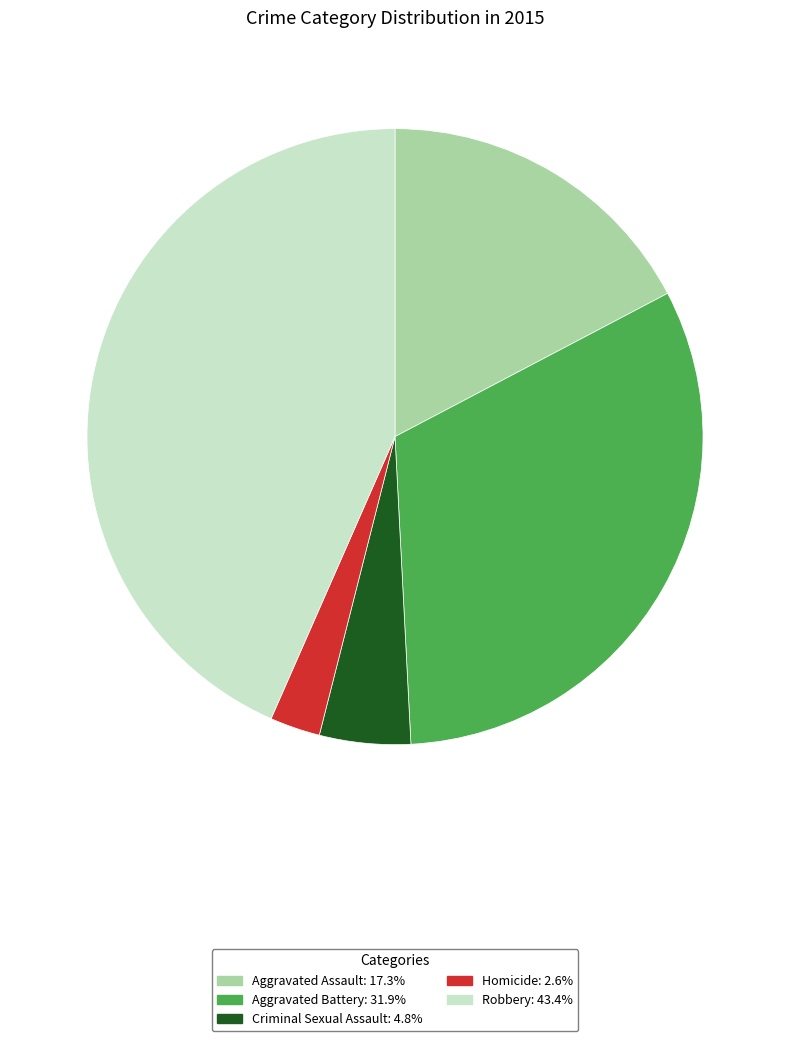

What is the largest slice in the pie chart?

Robbery